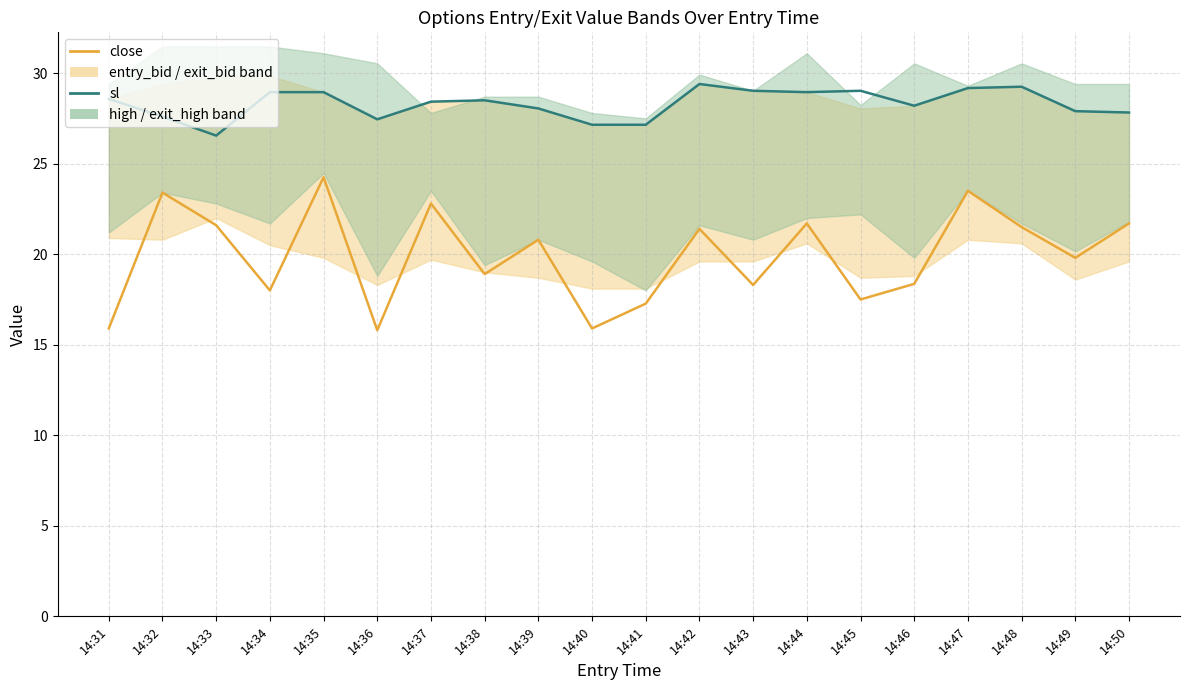

Rank the series at 14:38 from highest to lowest value.

sl (Control), close (Case)